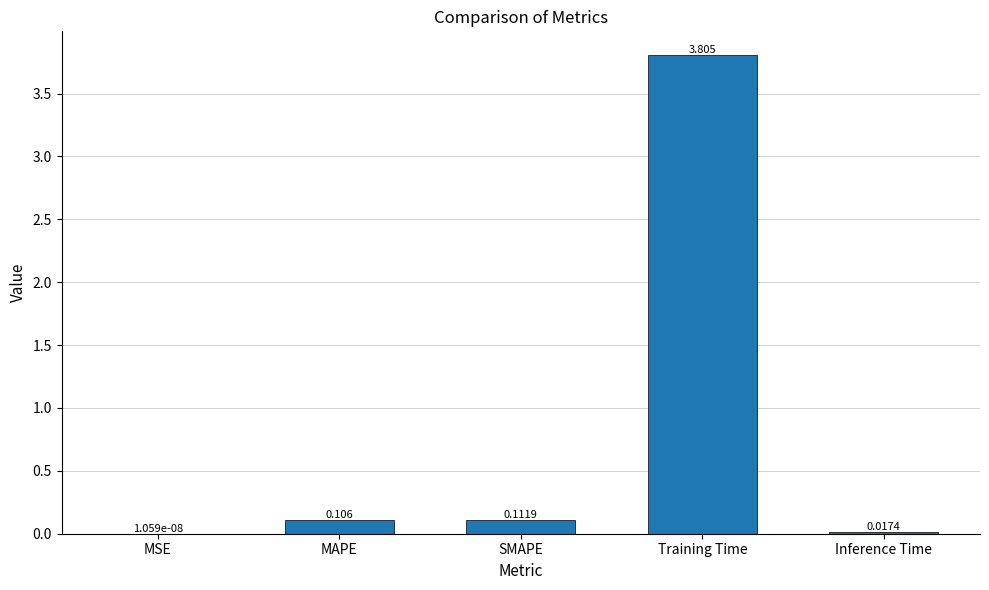

Which label corresponds to the largest value in the chart?

Training Time